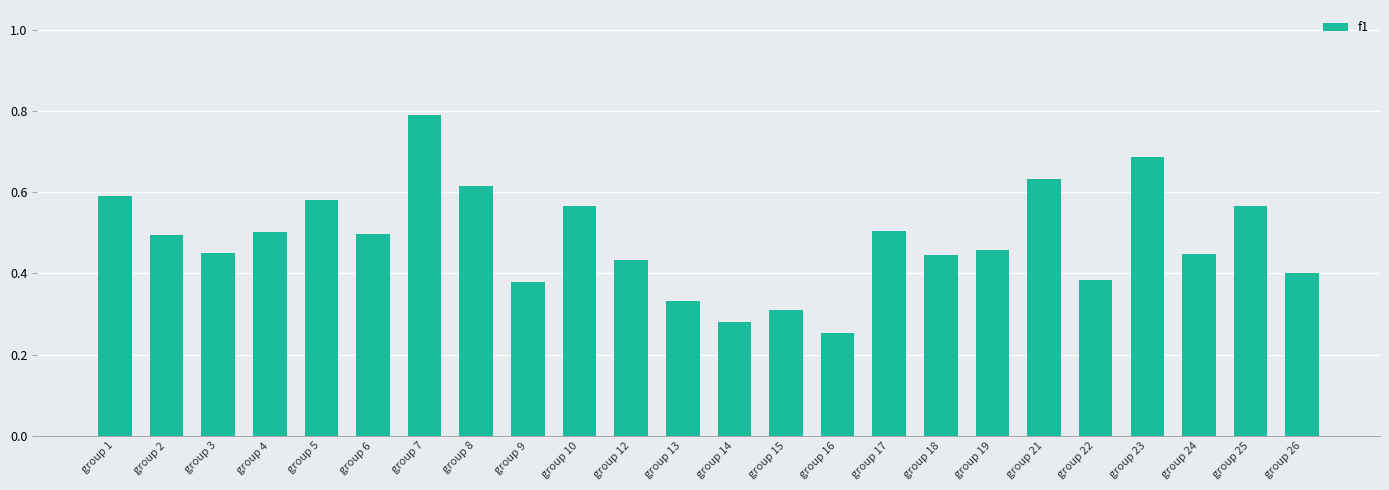

Count the number of data series in this chart.

1